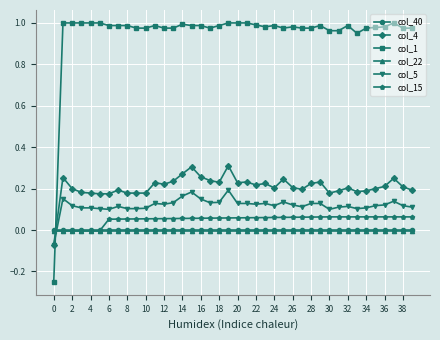

True or false: col_5 has more than 0 interior local peaks.

True